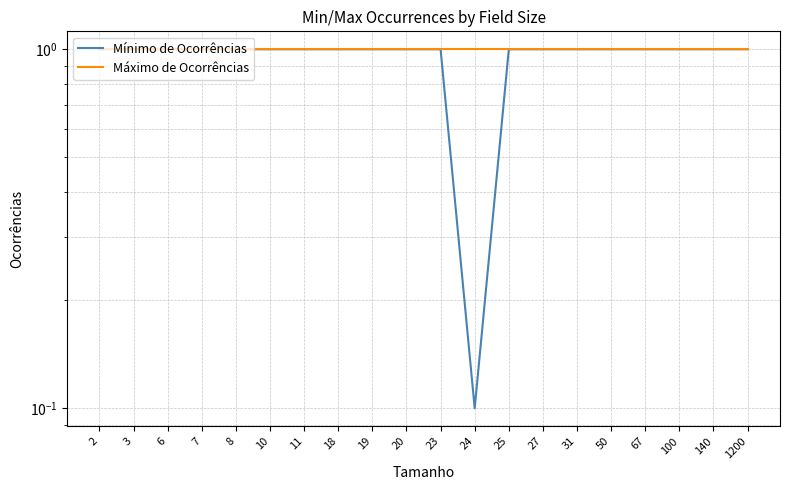

What is the sum of the Mínimo de Ocorrências values at 27 and 24?

1.1